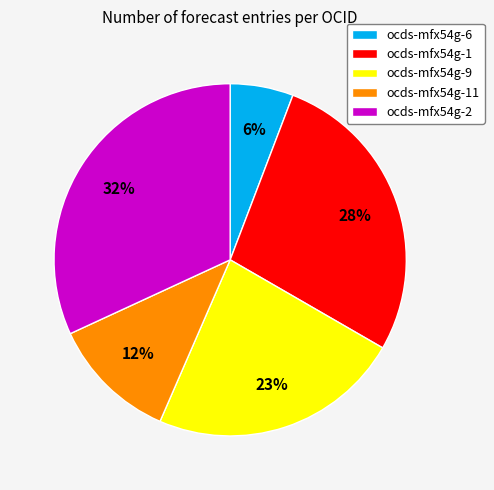

Count the number of slices in the pie.

5